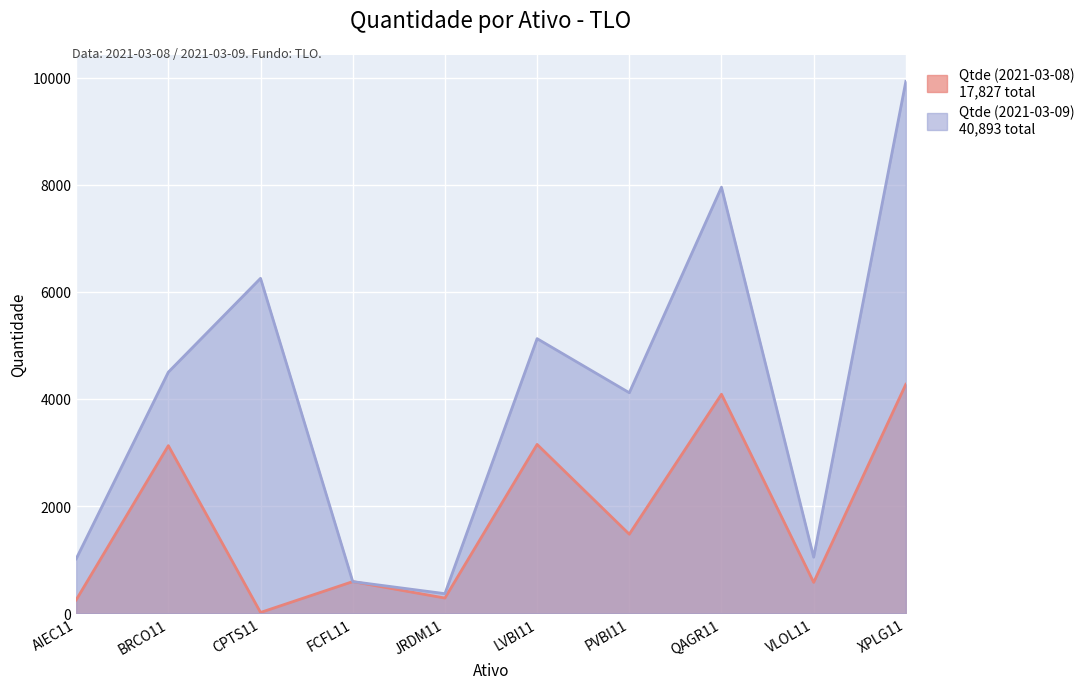

The value of Qtde (2021-03-08) at JRDM11 is 283. True or false?

True